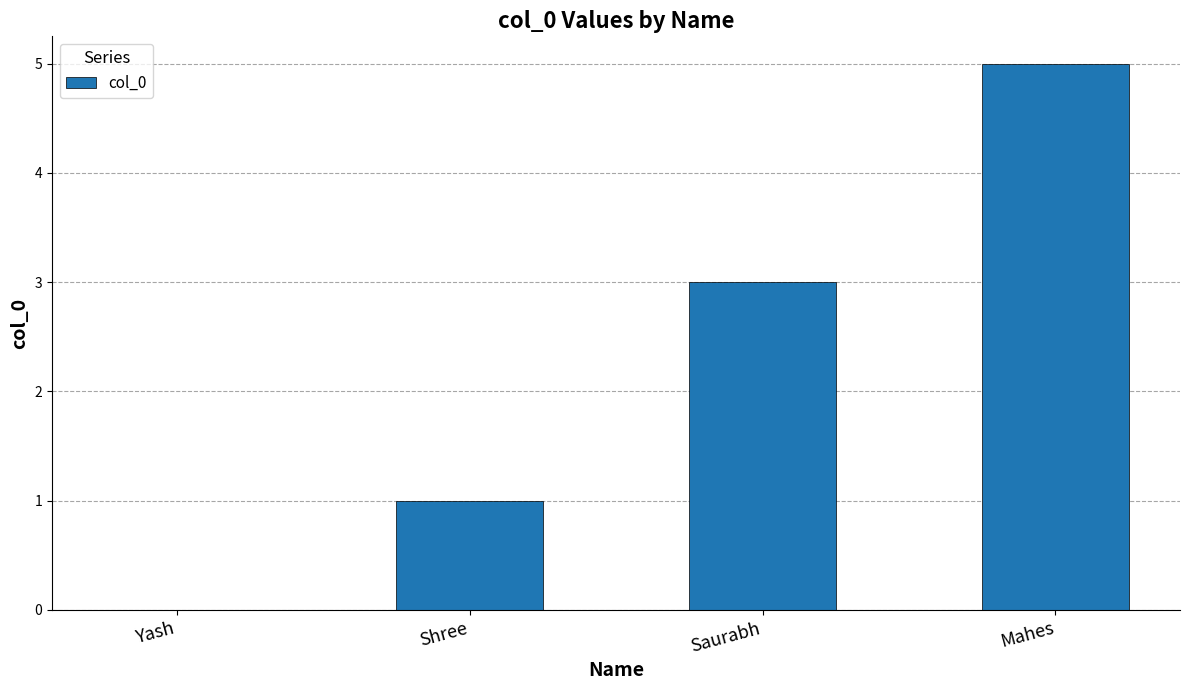

Which category has the highest value across all series?

Mahes